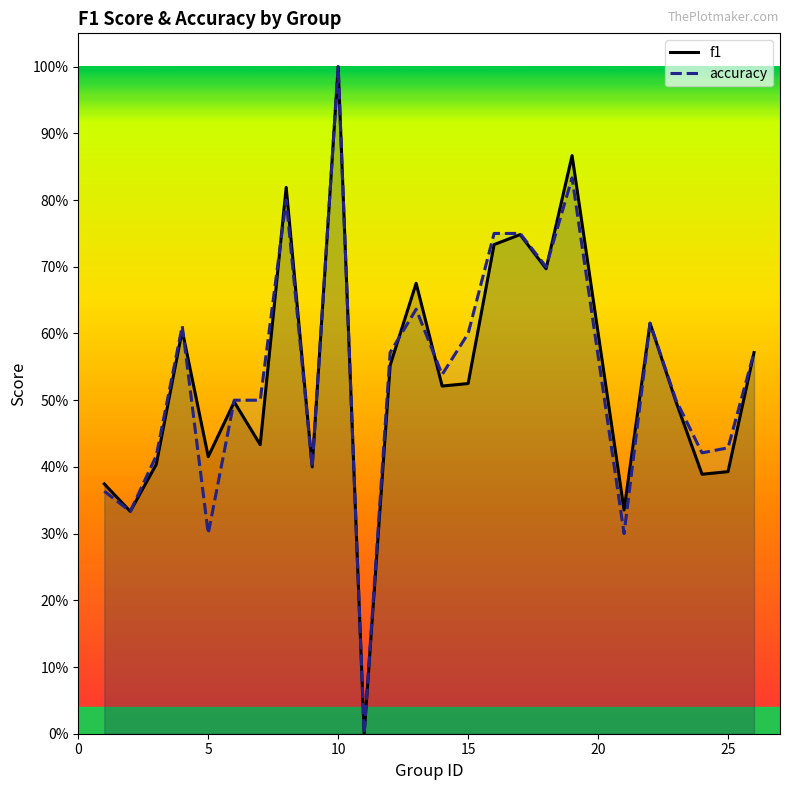

How many interior local valleys does the accuracy series have?

8